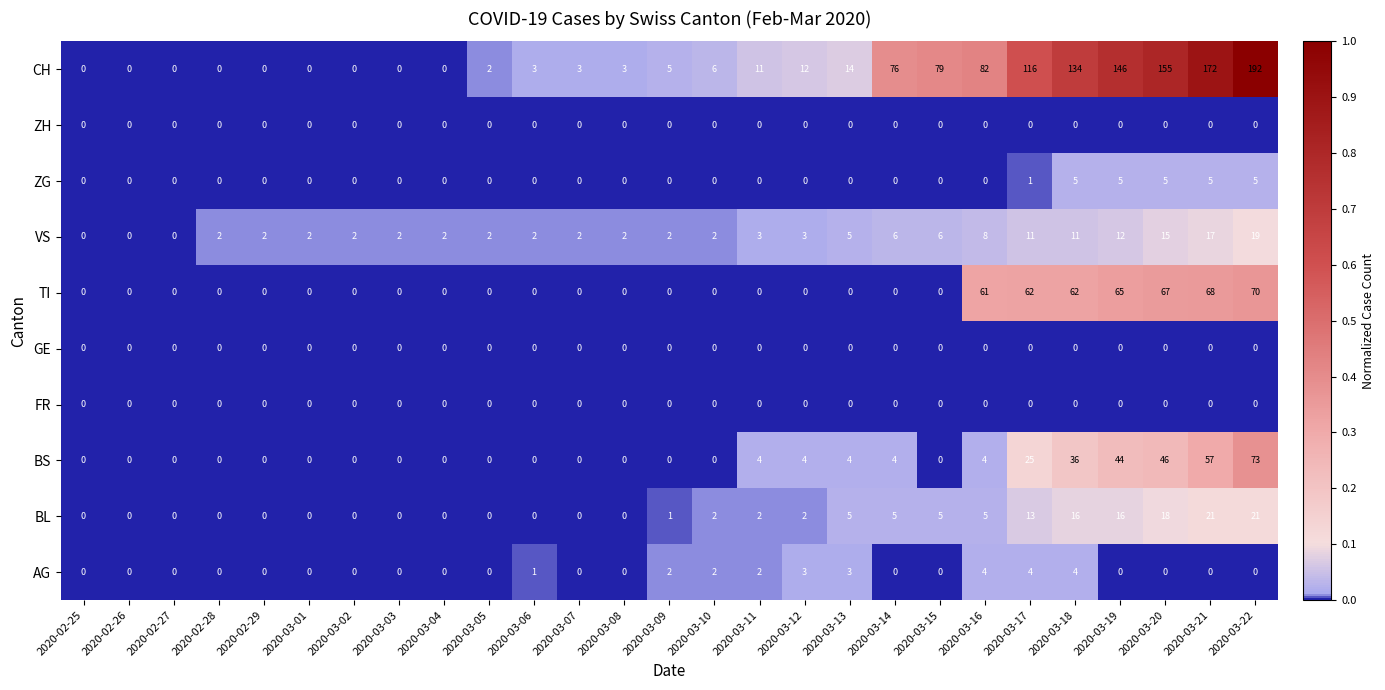

What is the sum of the AG values at 2020-03-10 and 2020-03-16?

6